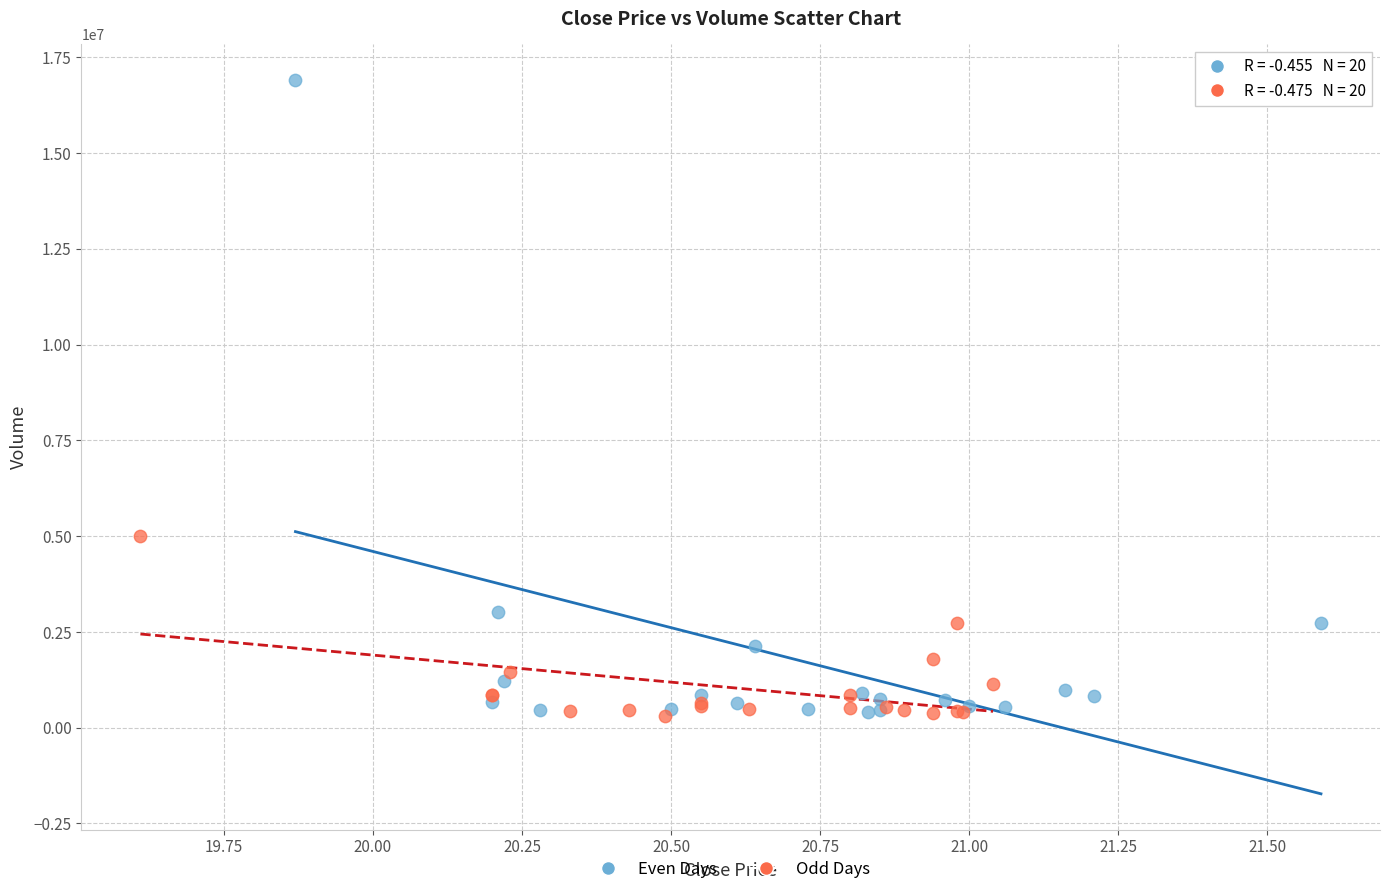

Which series reaches the maximum Y coordinate?

Even Days